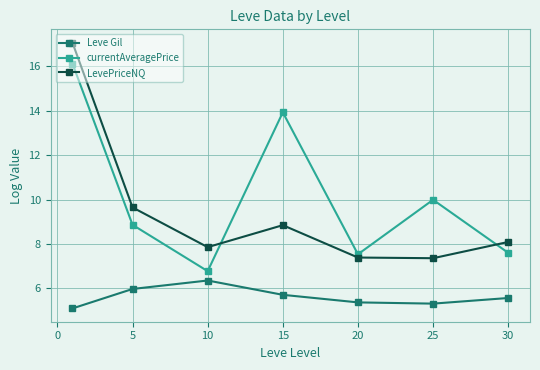

Reading left to right, extract all data points from this chart.

Leve Gil: 5.1	6.0	6.4	5.7	5.4	5.3	5.6
currentAveragePrice: 16.1	8.9	6.8	13.9	7.5	10.0	7.6
LevePriceNQ: 17.1	9.6	7.9	8.8	7.4	7.4	8.1